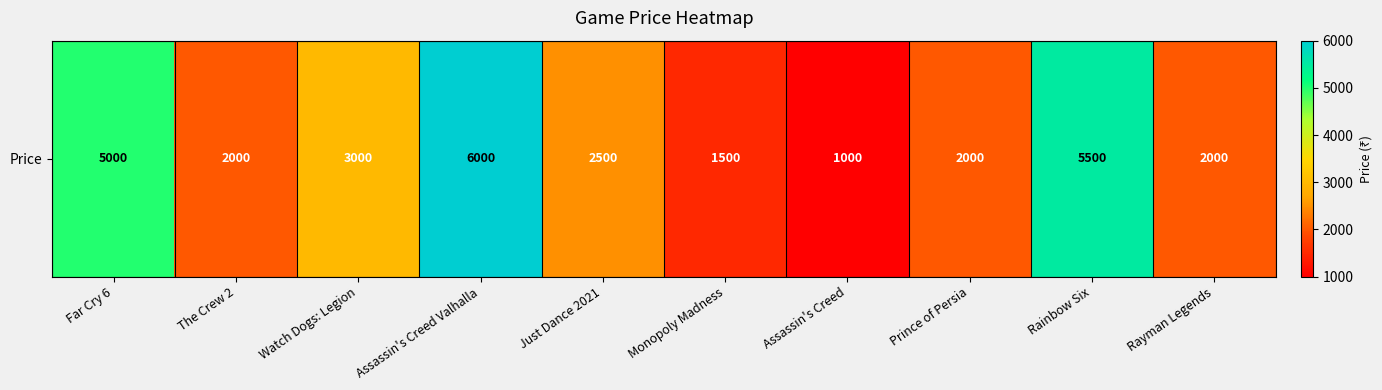

Where does the data first go above 2500?

Far Cry 6